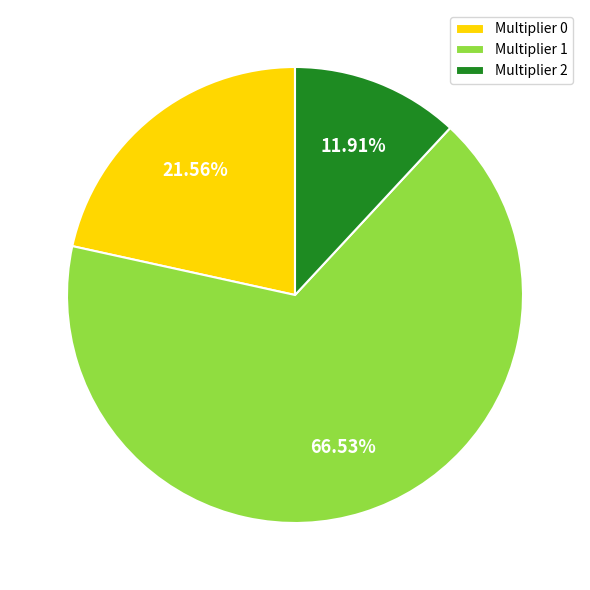

What is the smallest slice in the pie chart?

Multiplier 2